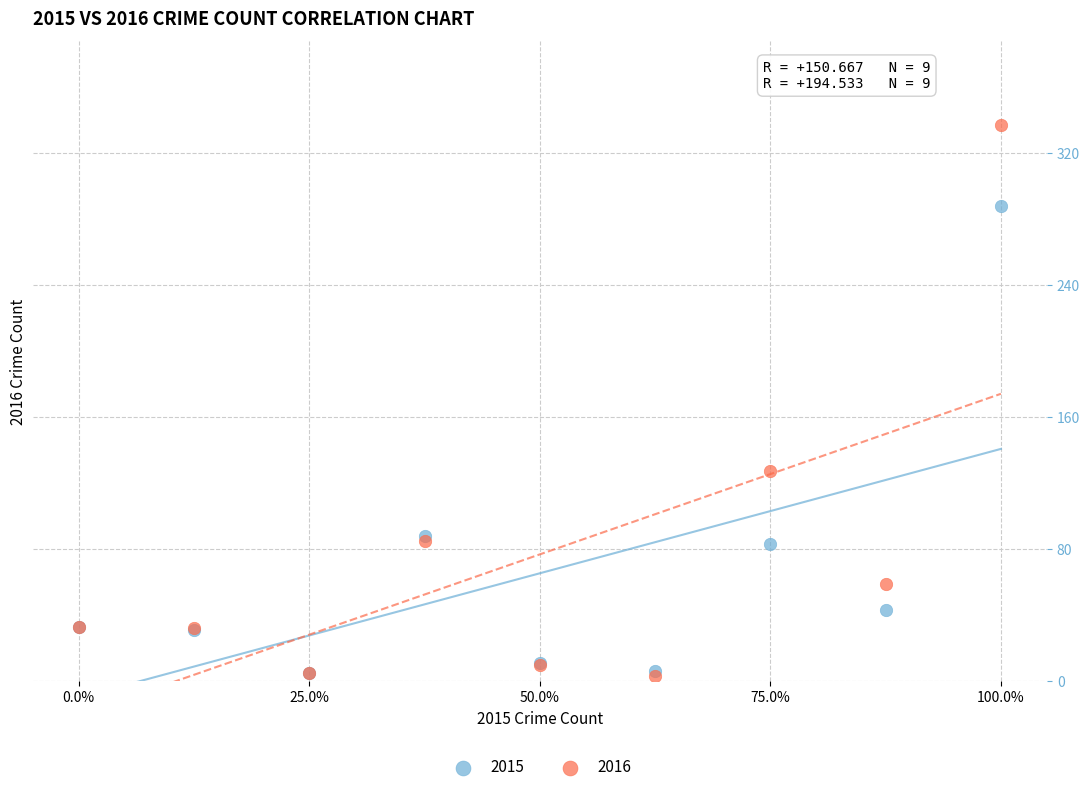

Across all series, what Y value is closest to 170?

127